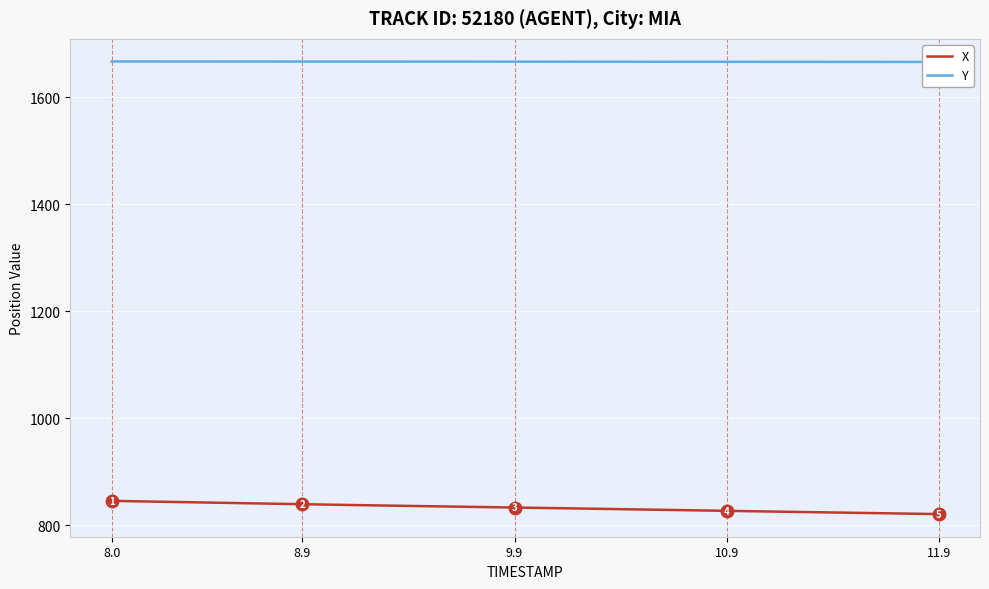

What is the highest value of the X series?

845.6